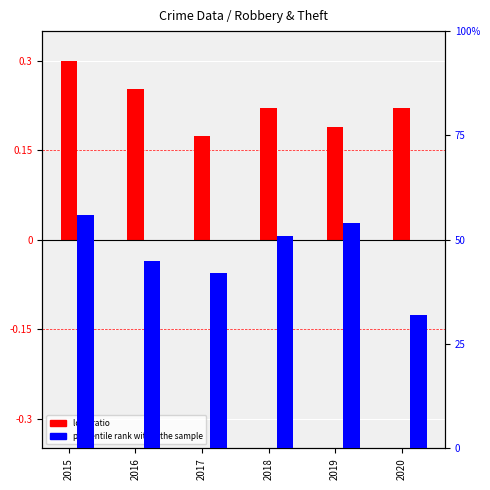

The value of percentile rank within the sample at 2017 is 42.0. True or false?

True